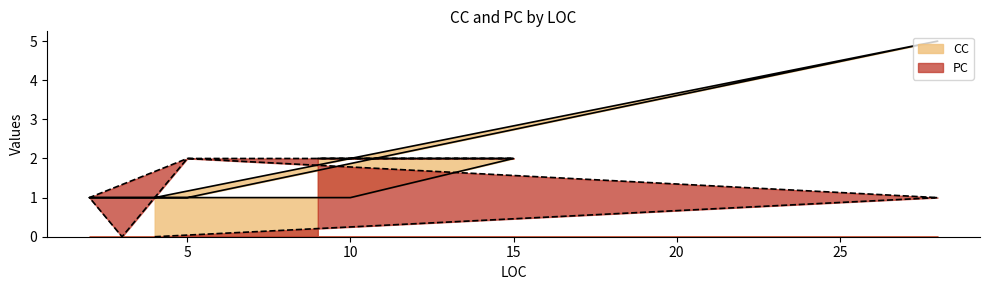

Reading left to right, list all the values displayed in this chart.

CC: 4=1	28=5	5=1	3=1	2=1	5=1	10=1	10=1	15=2	9=2
PC: 4=0	28=1	5=2	3=0	2=1	5=2	10=2	10=2	15=2	9=2